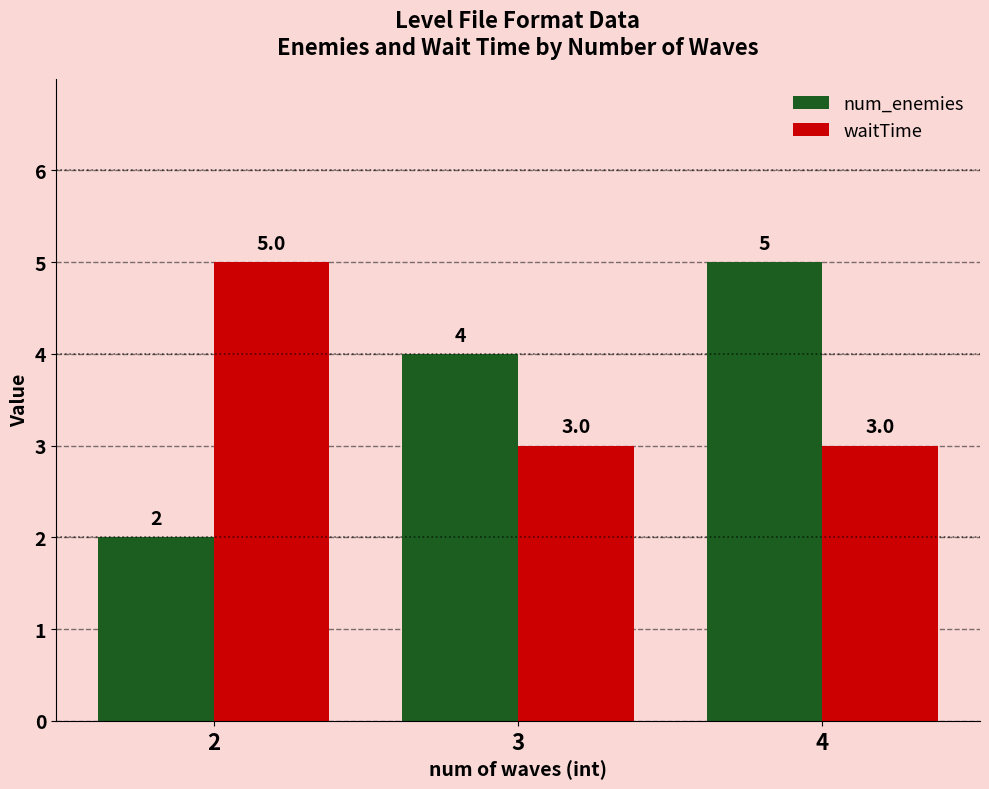

What is the difference between the maximum and minimum values in the num_enemies series?

3